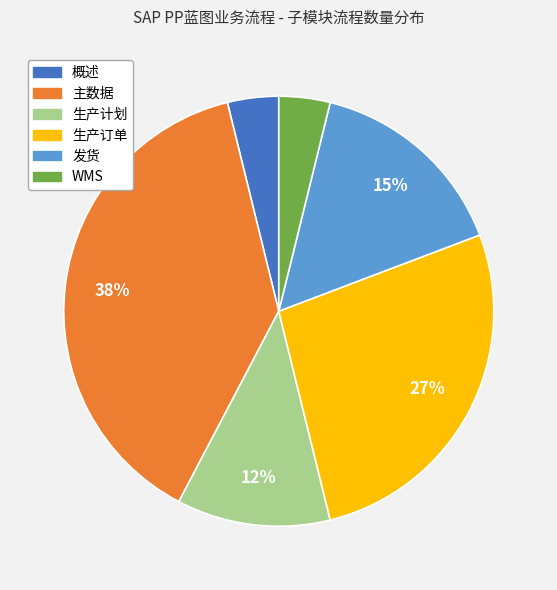

Count the number of slices in the pie.

6